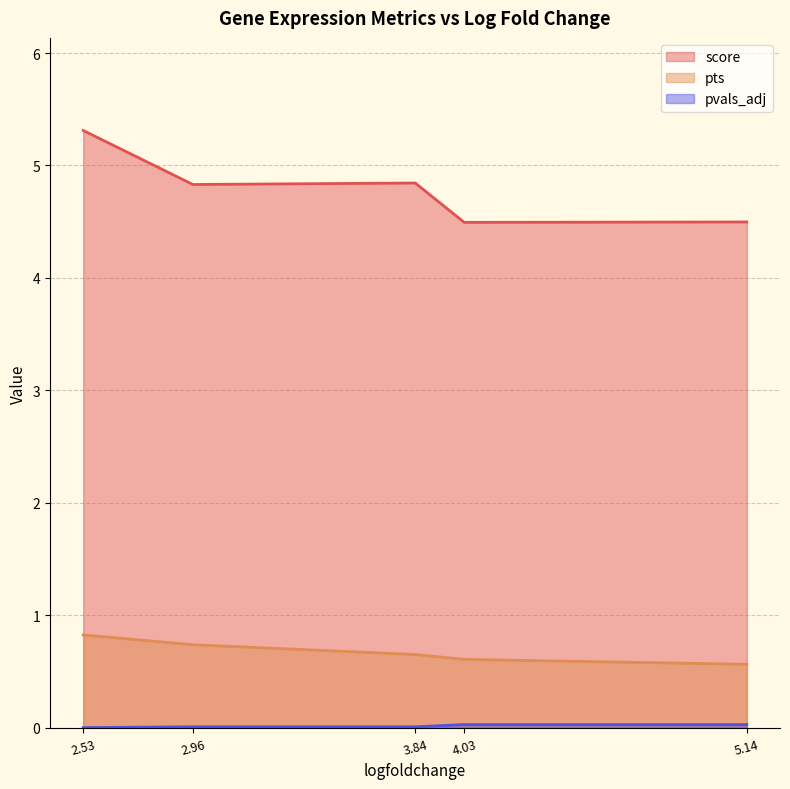

Rank the categories by pvals_adj value from highest to lowest.

5.143640518188477, 4.030216693878174, 3.837376117706299, 2.961606502532959, 2.529474020004272